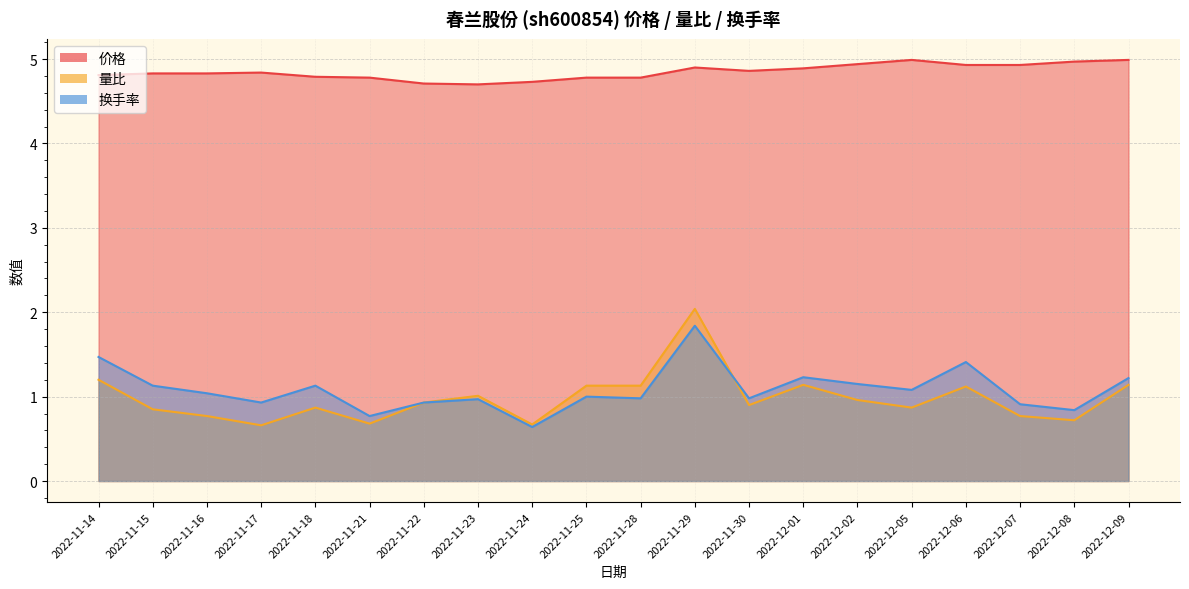

At which label is 价格 closest to 4?

2022-11-23